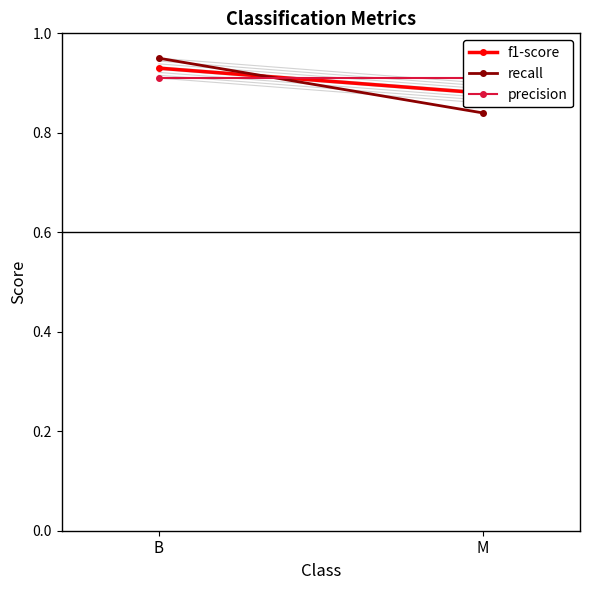

At which category is the sum across all series the highest?

B